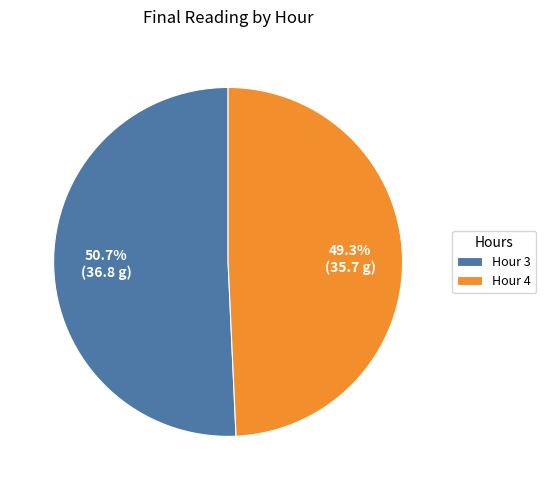

Is there a majority slice in this chart?

Yes